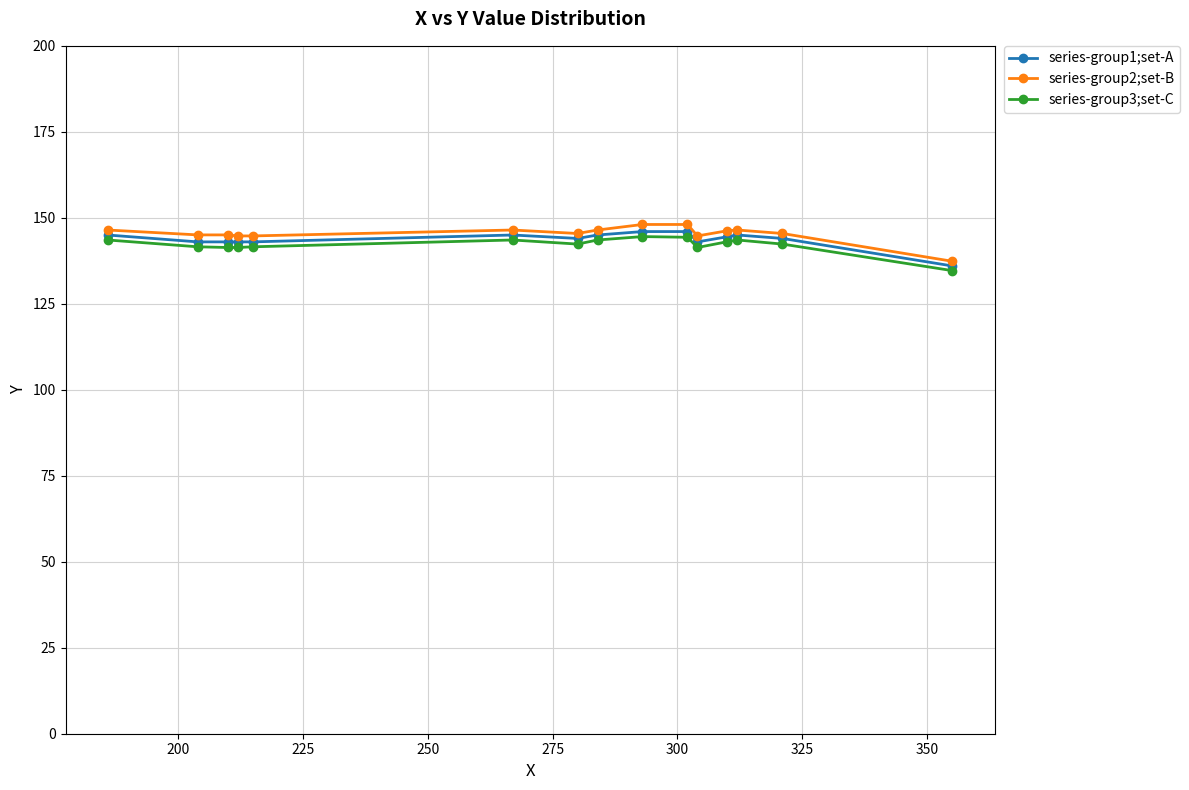

What is the value of the series-group2;set-B point at the 15th from the left?

137.4